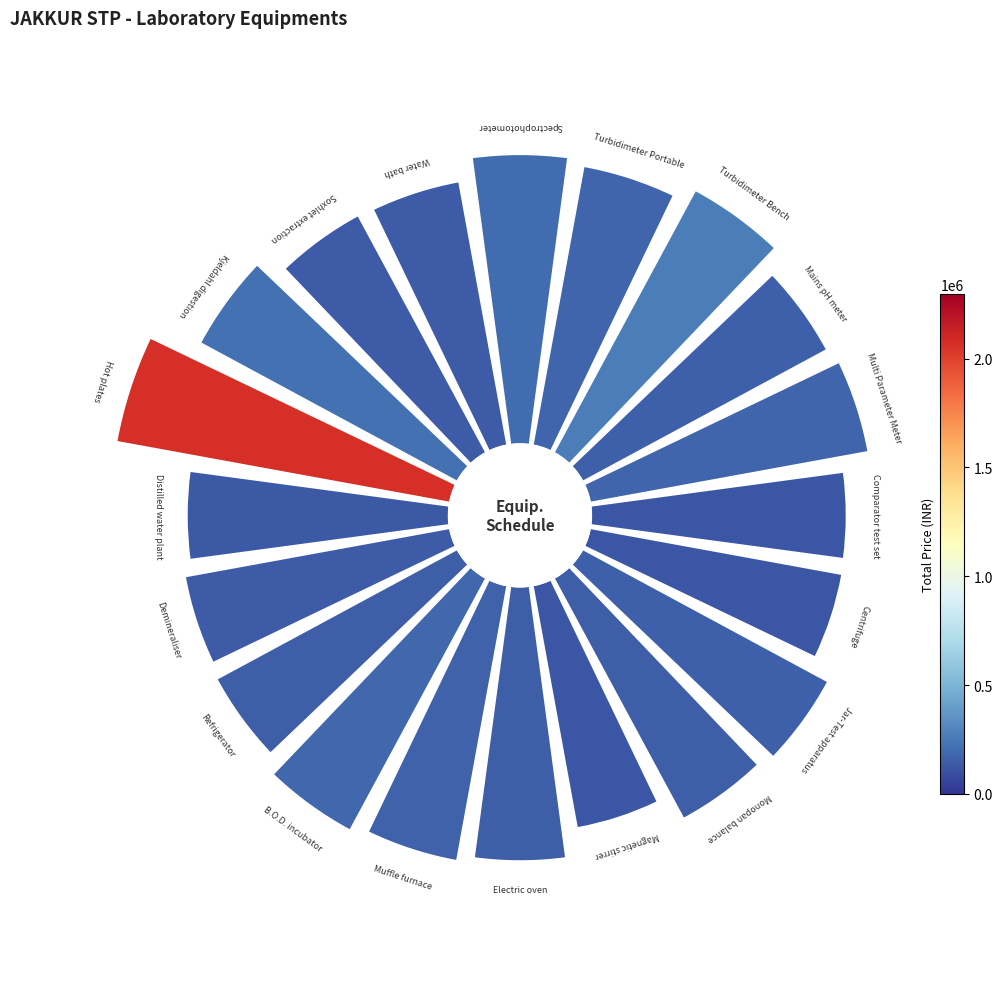

True or false: 17 accounts for 1% of the total.

False